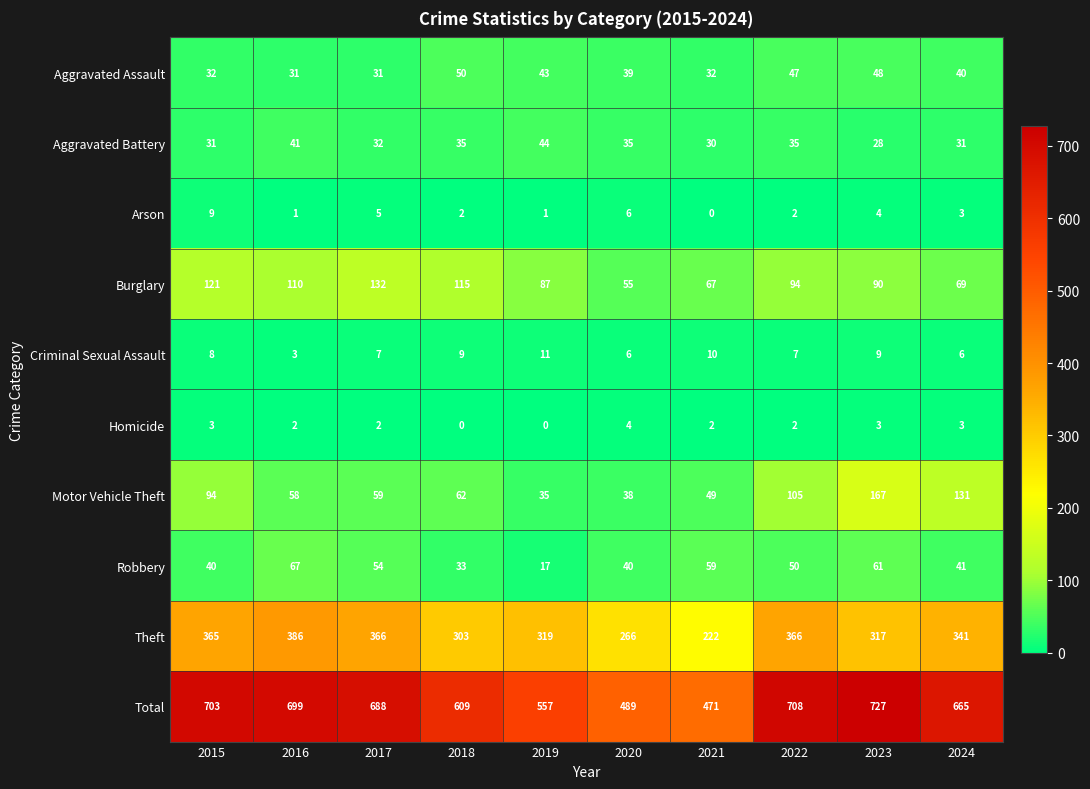

What is the difference between the Aggravated Assault values at 2024 and 2015?

8